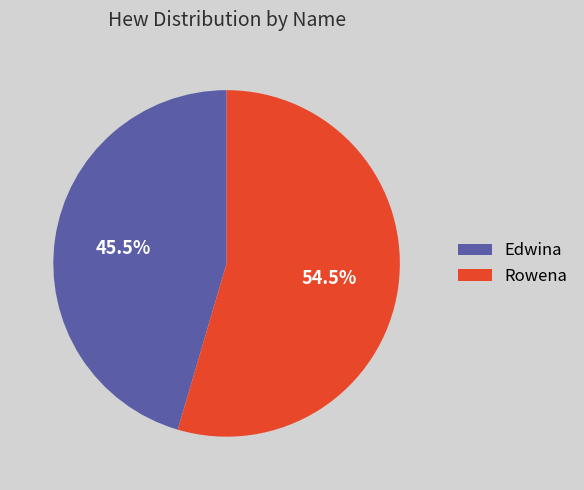

What is the smallest slice in the pie chart?

Edwina